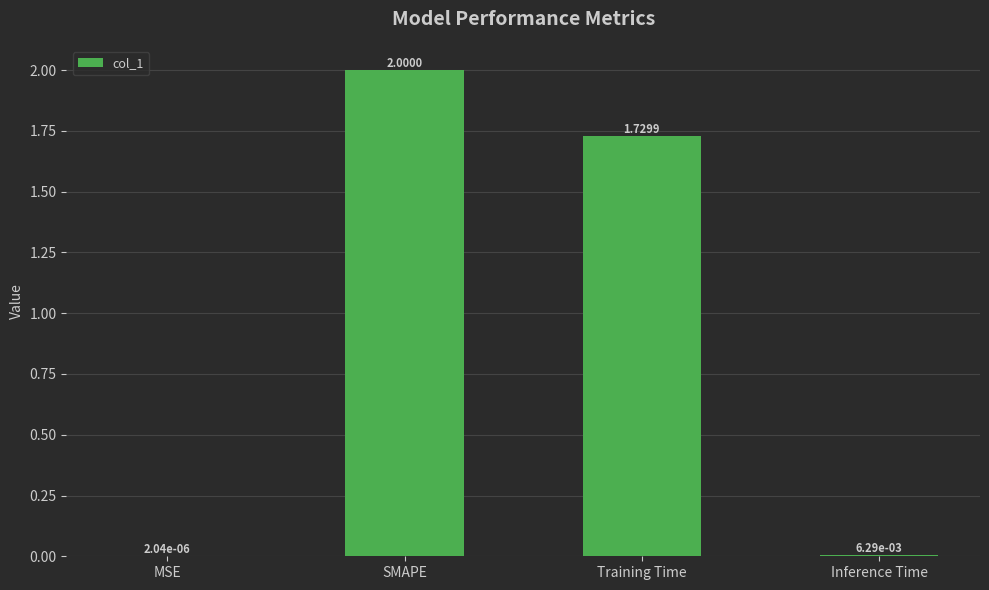

What is the change in value from MSE to Training Time?

+1.7